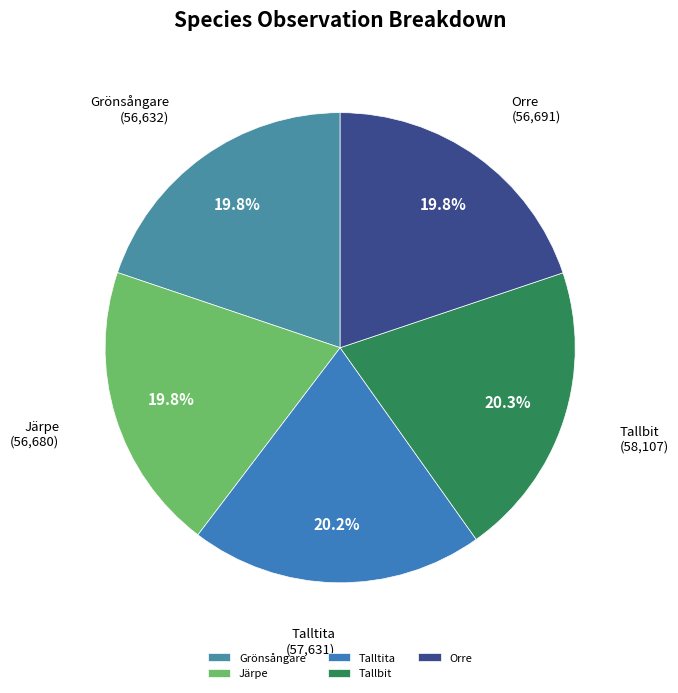

Approximately how many times larger is the value at Talltita compared to Orre?

1.0